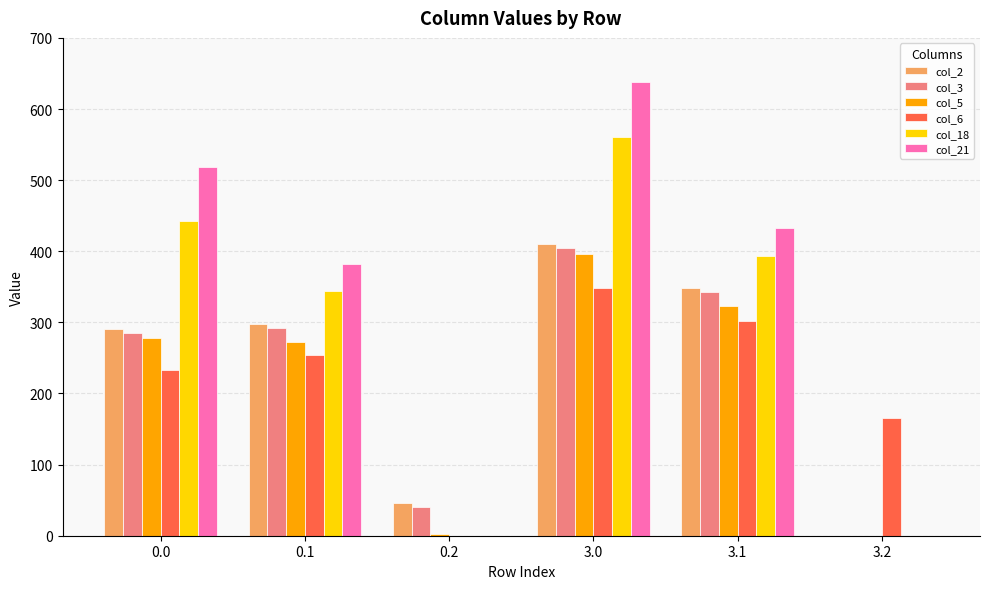

Between 3.0 and 3.2, which series saw the biggest shift?

col_21